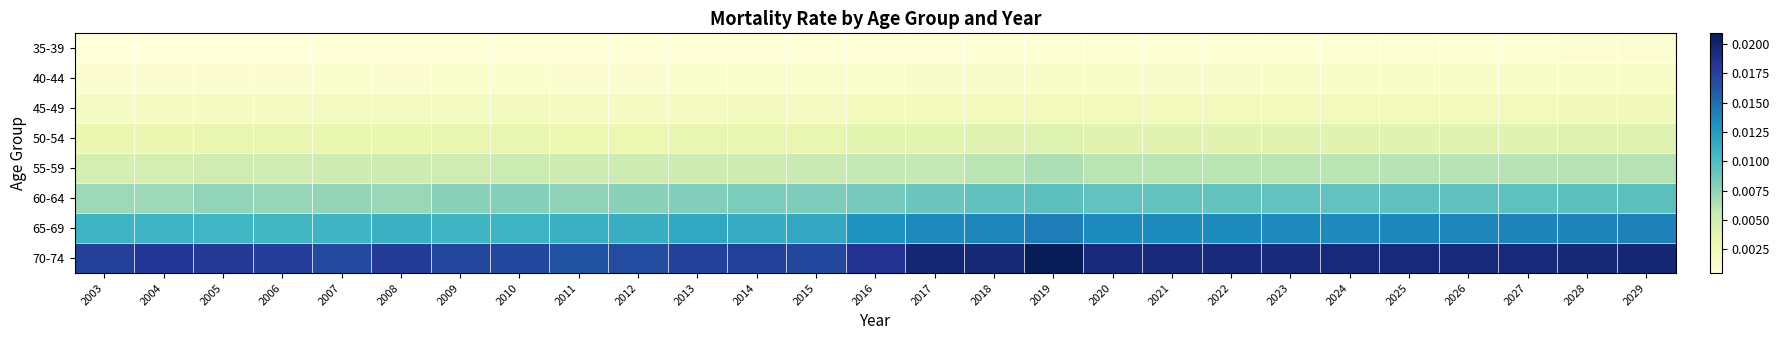

Between 2020 and 2010, which is larger?

2020